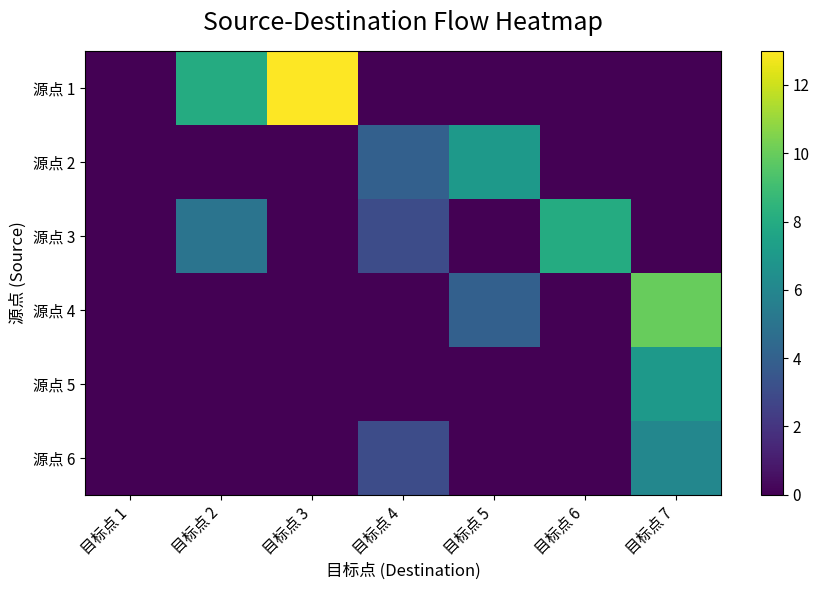

Between 目标点 1 and 目标点 6, which is larger?

目标点 1